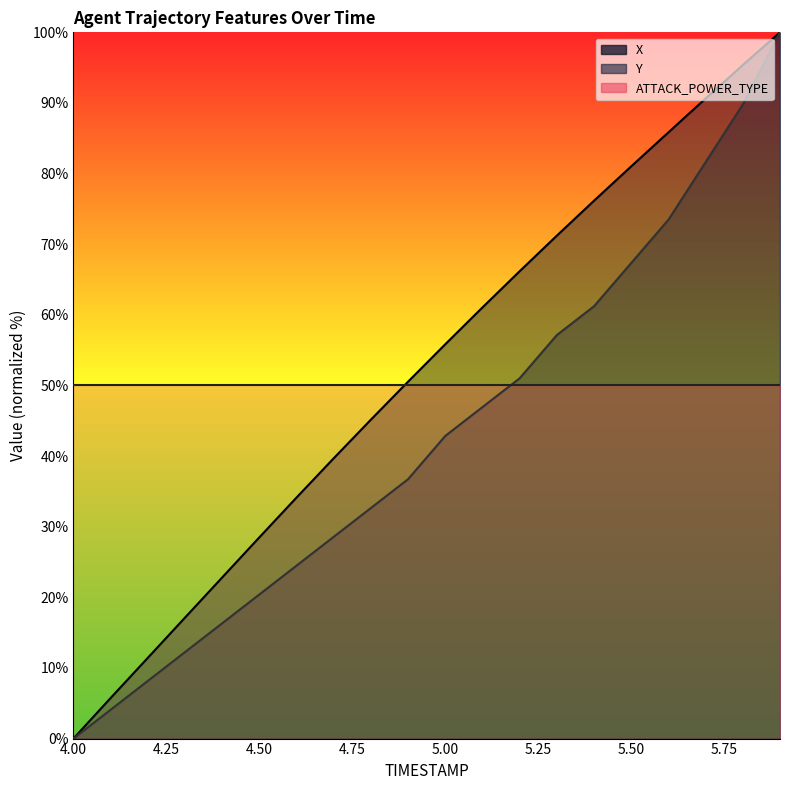

True or false: Y and X intersect in this chart.

False